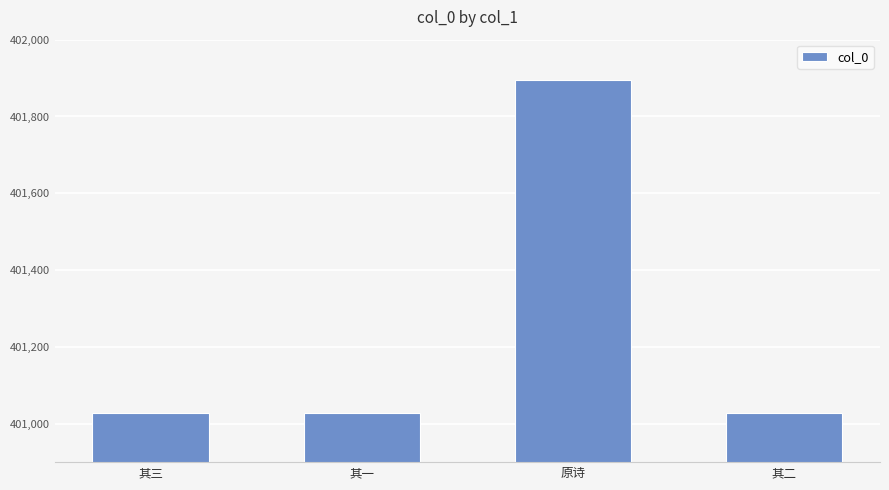

What is the label of the 1st bar from the left?

其三